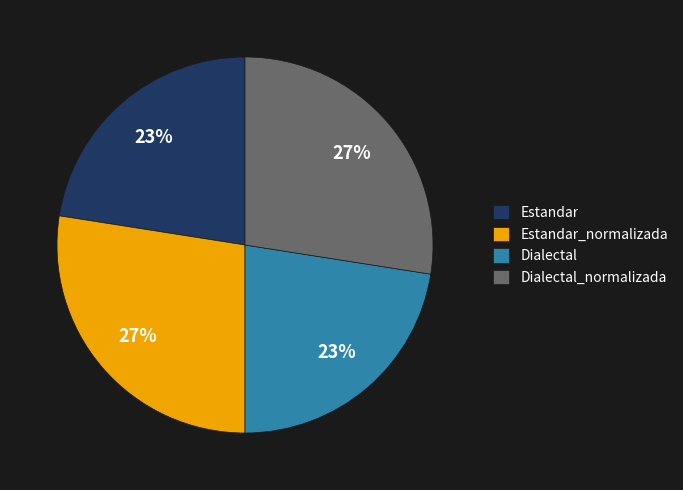

How many slices are in this pie chart?

4